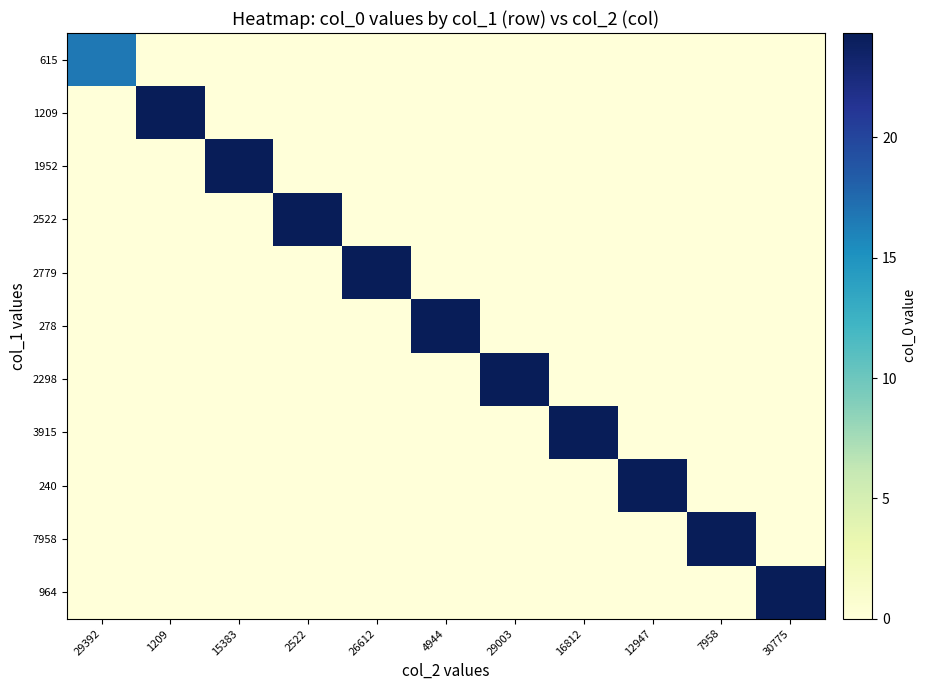

What is the maximum value shown in the chart?

24.3